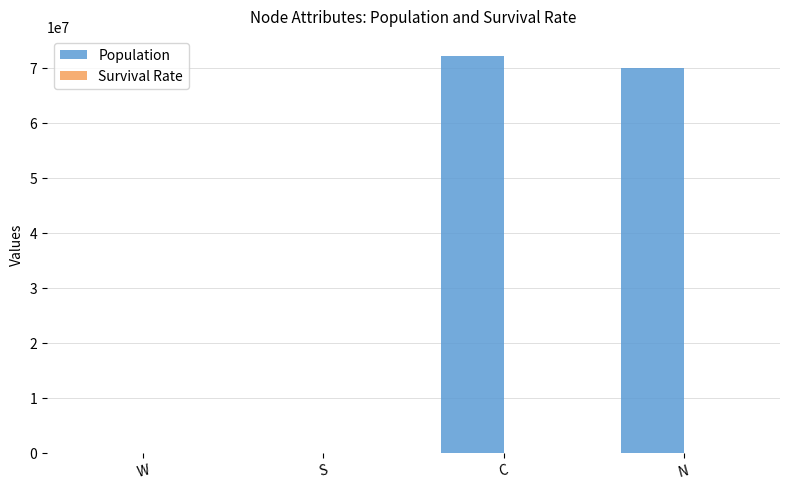

Are the bars grouped side by side (vs. stacked)?

Yes